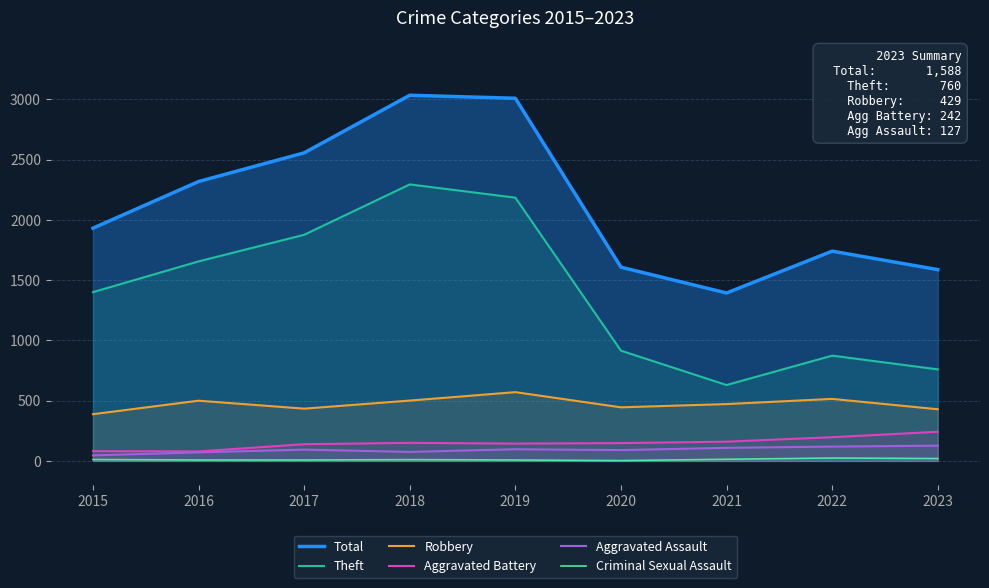

Reading left to right, extract all data points from this chart.

Total: 1932	2319	2557	3035	3010	1608	1394	1741	1588
Theft: 1401	1656	1877	2295	2185	915	630	874	760
Robbery: 388	500	434	501	571	445	472	515	429
Aggravated Battery: 81	79	139	150	144	148	160	197	242
Aggravated Assault: 46	71	94	75	97	90	109	119	127
Criminal Sexual Assault: 12	8	8	11	8	3	14	24	20